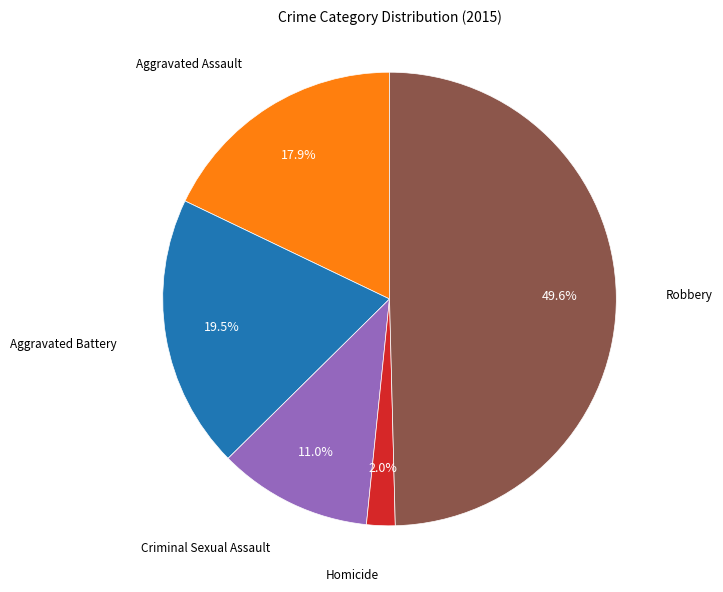

What is the smallest slice in the pie chart?

Homicide